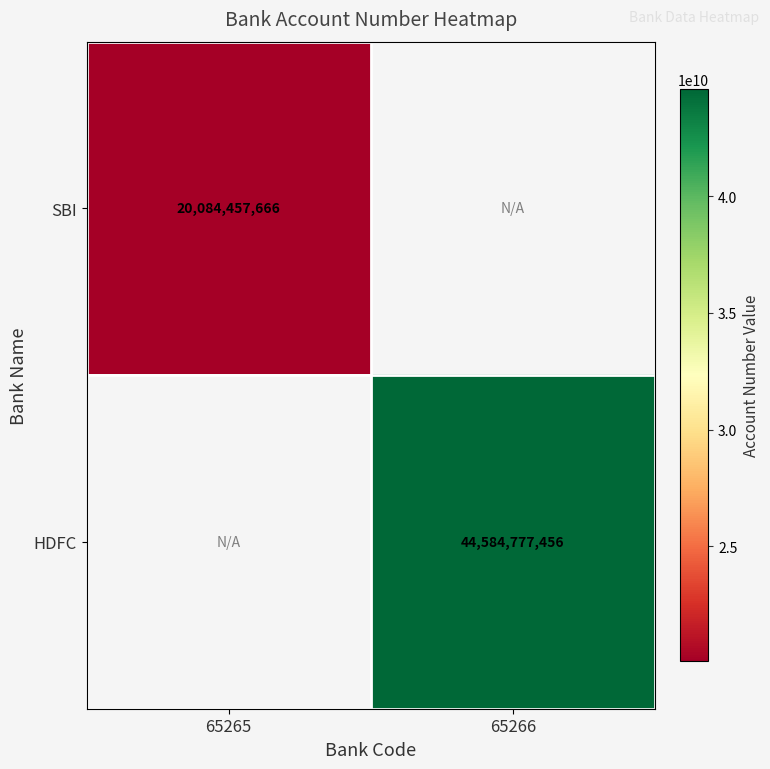

Is it true that HDFC equals 44584777456 at 65266?

True